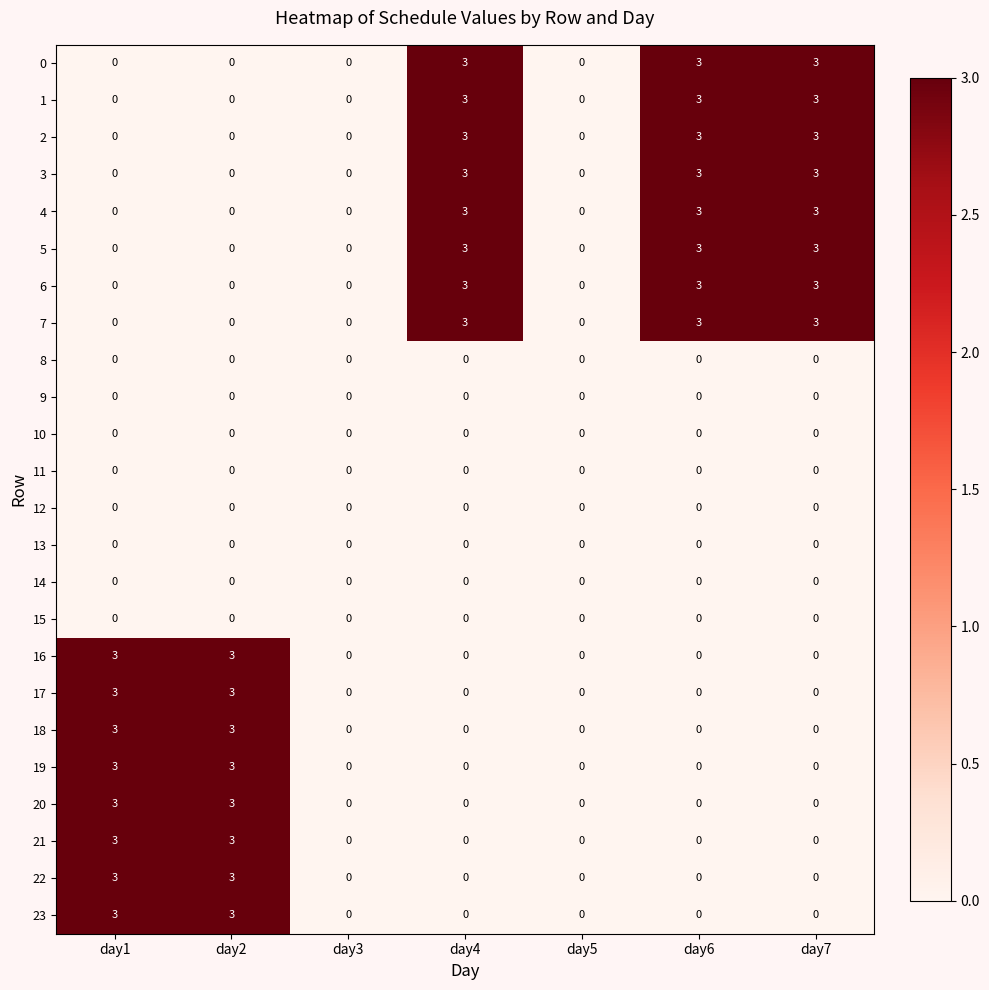

At how many categories does at least one series exceed 1?

5